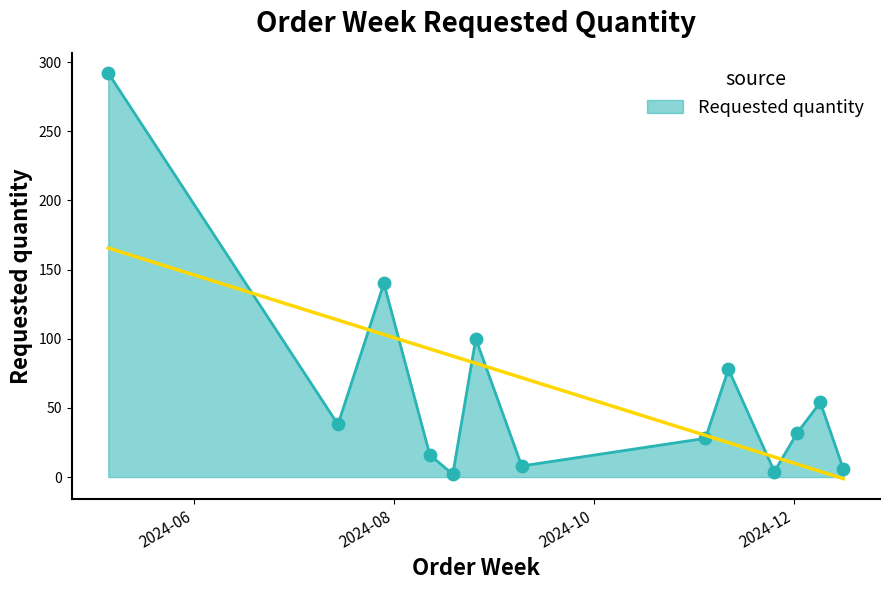

Which has a higher value, 2024-08-26 or 2024-07-29?

2024-07-29